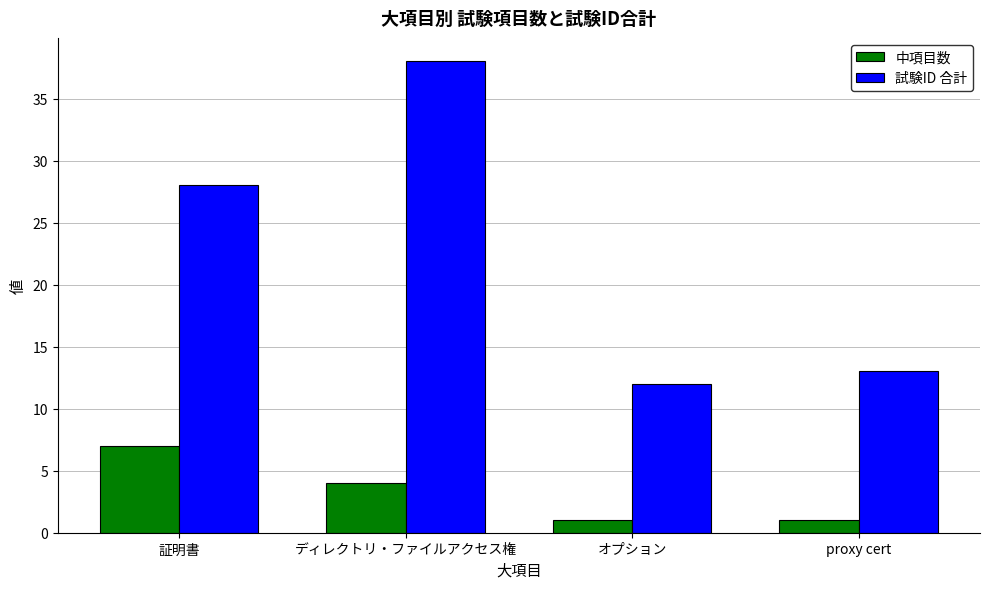

Reading right to left, transcribe all the data shown in this chart.

中項目数: proxy cert=1	オプション=1	ディレクトリ・ファイルアクセス権=4	証明書=7
試験ID 合計: proxy cert=13	オプション=12	ディレクトリ・ファイルアクセス権=38	証明書=28